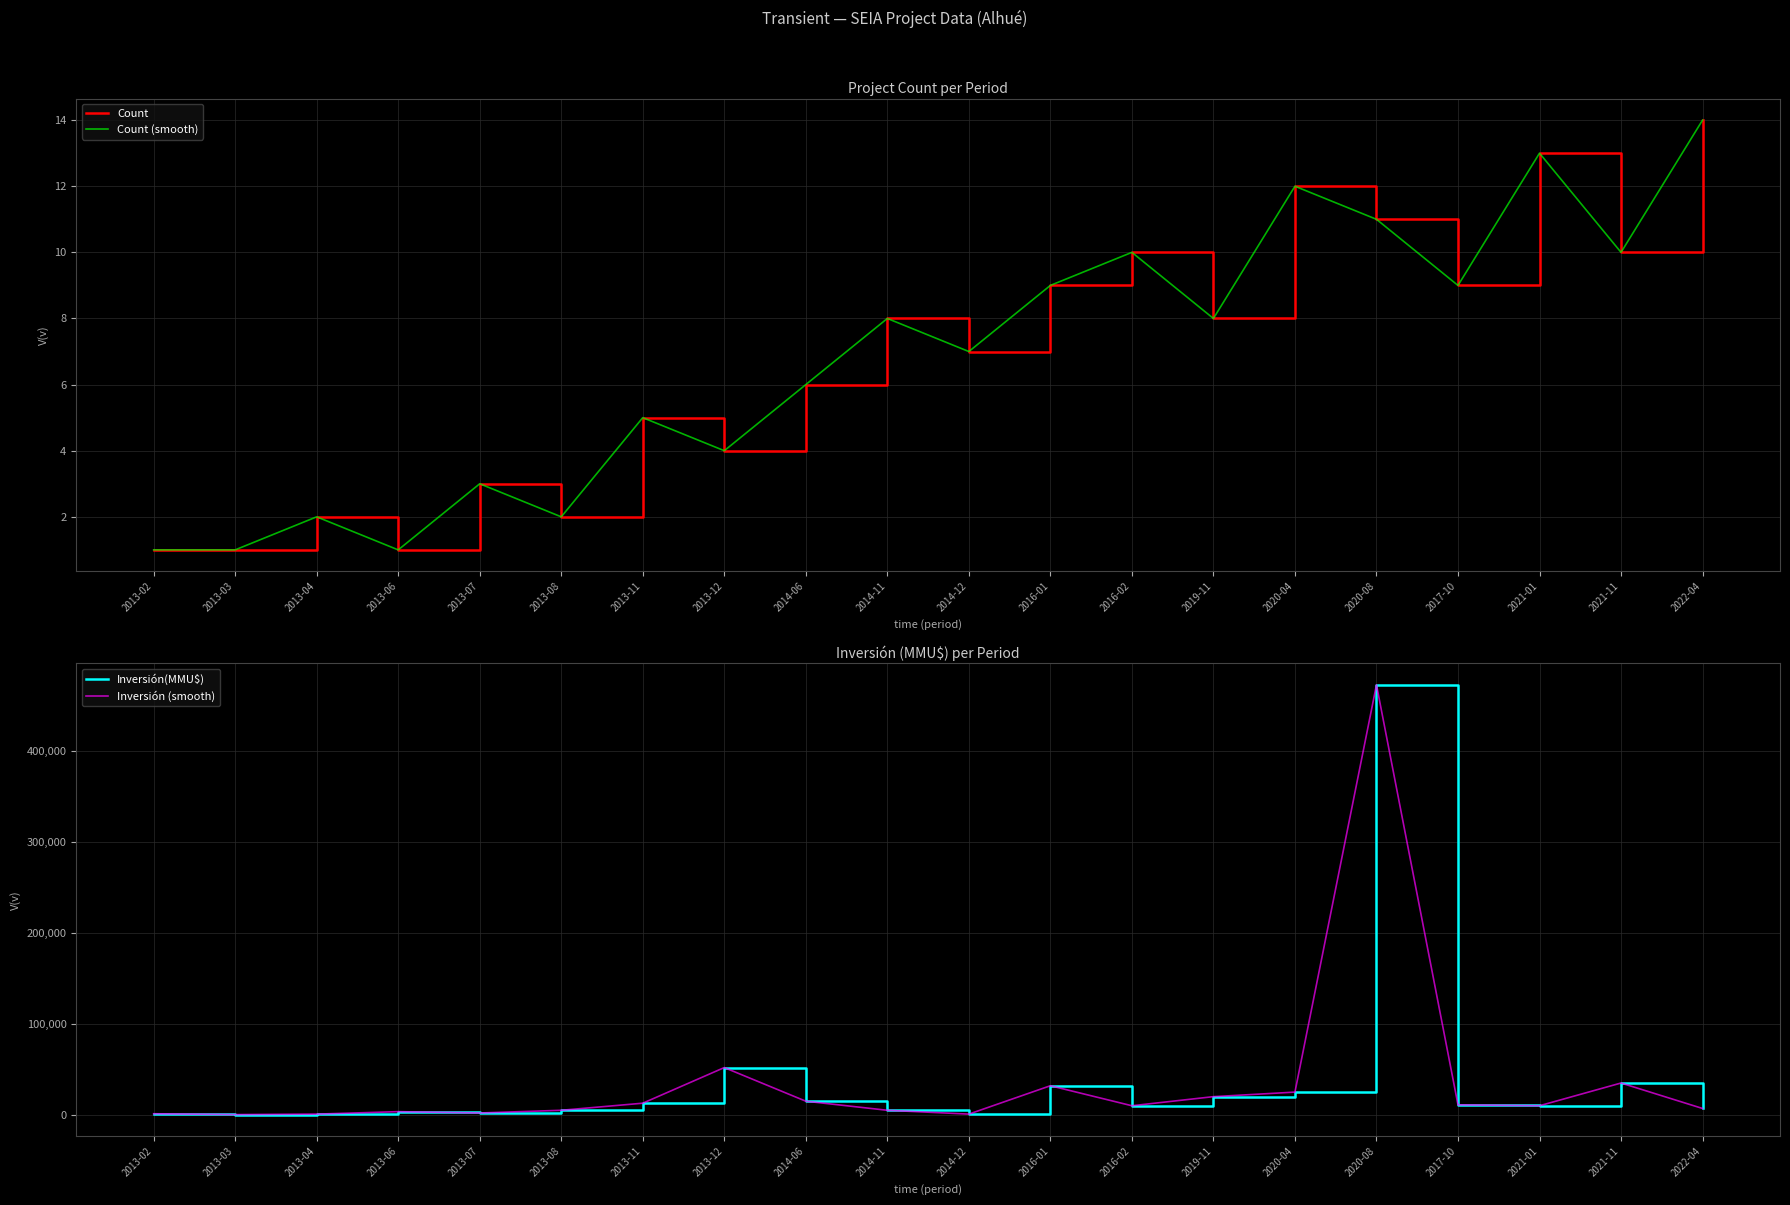

Where is Inversión(MMU$) nearest to the value 236625?

2013-12